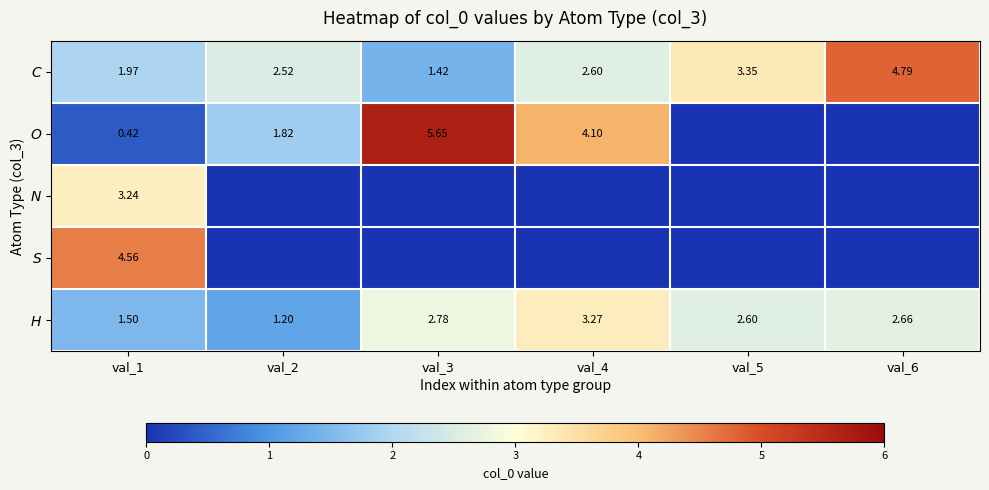

Is the value of C at val_1 greater than the value of O at val_3?

No